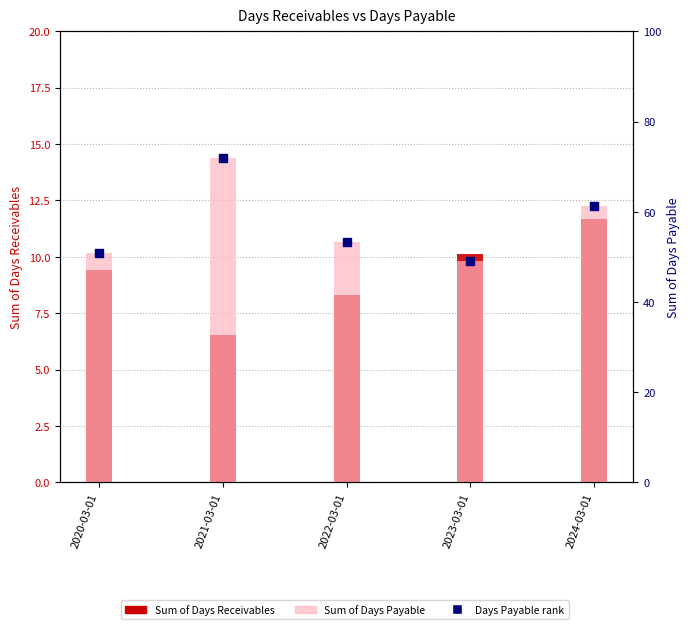

Which series has the widest spread of Y values?

Sum of Days Payable